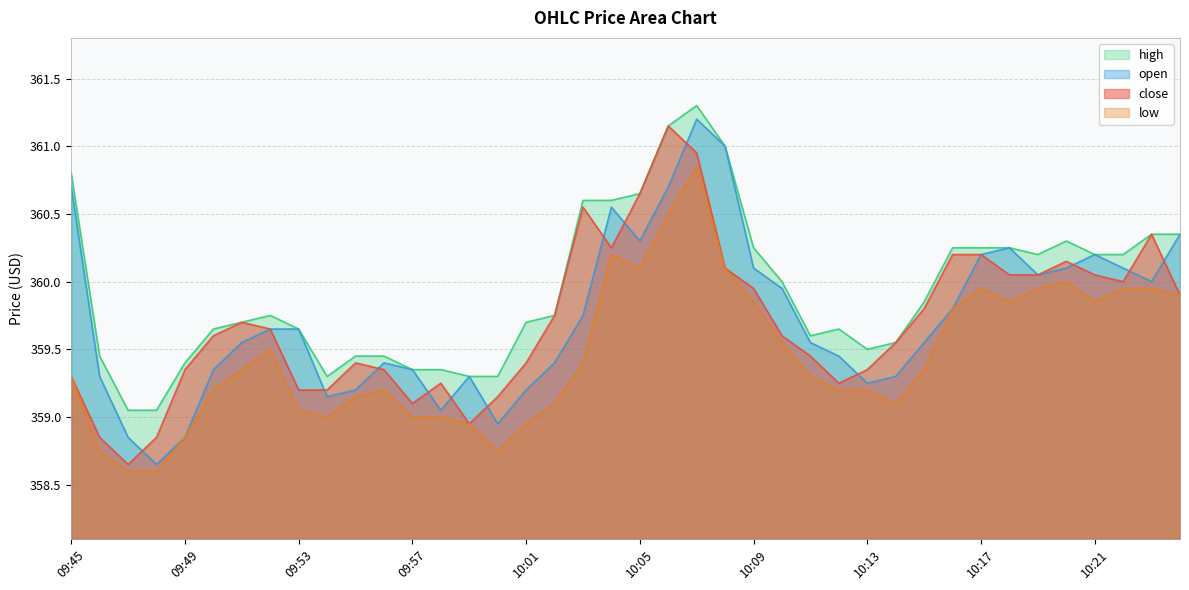

Does the chart display data point markers on the line(s)?

No